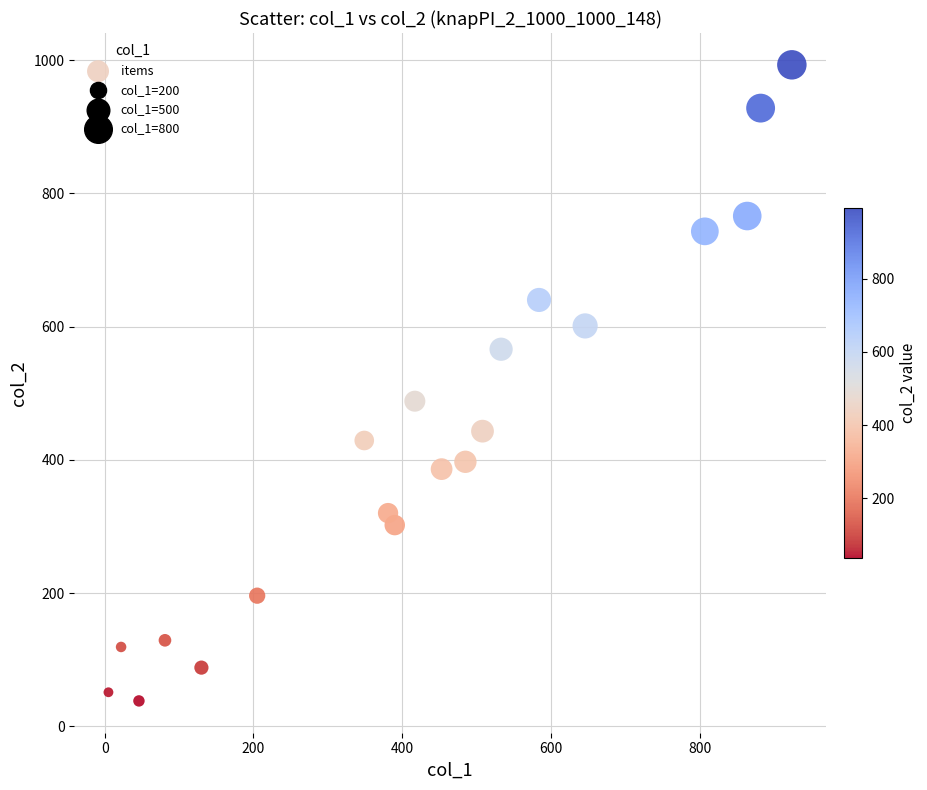

What is the range of Y values (max minus min)?

955